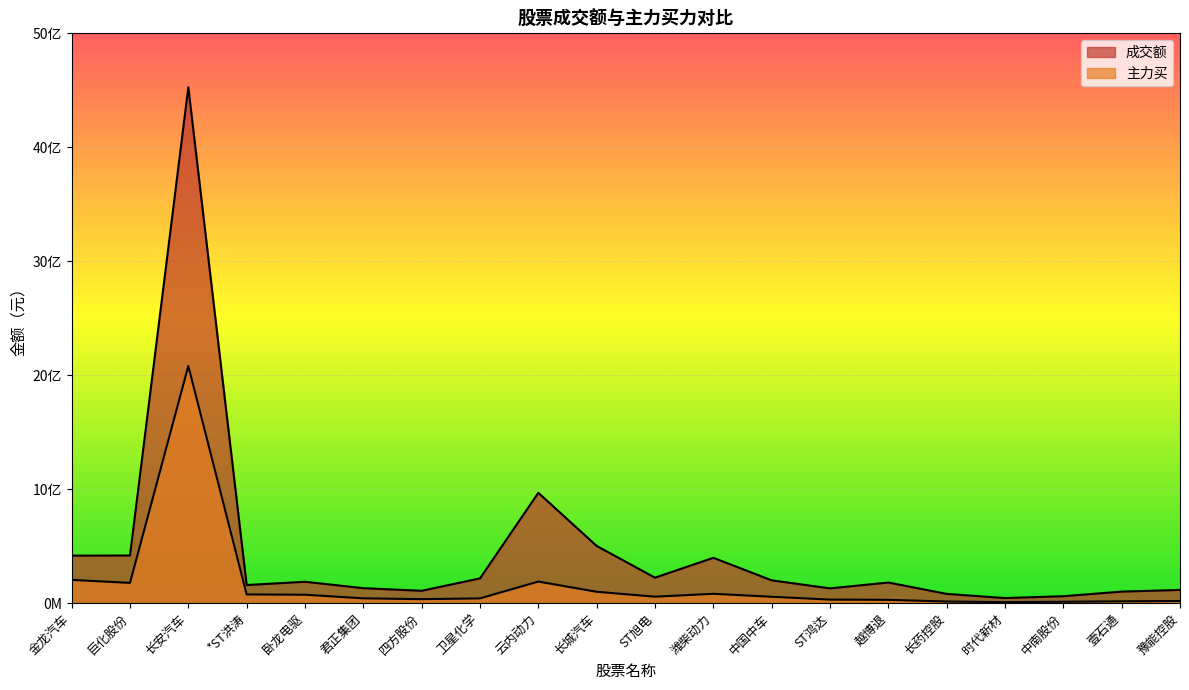

What position from the left is 中国中车?

13